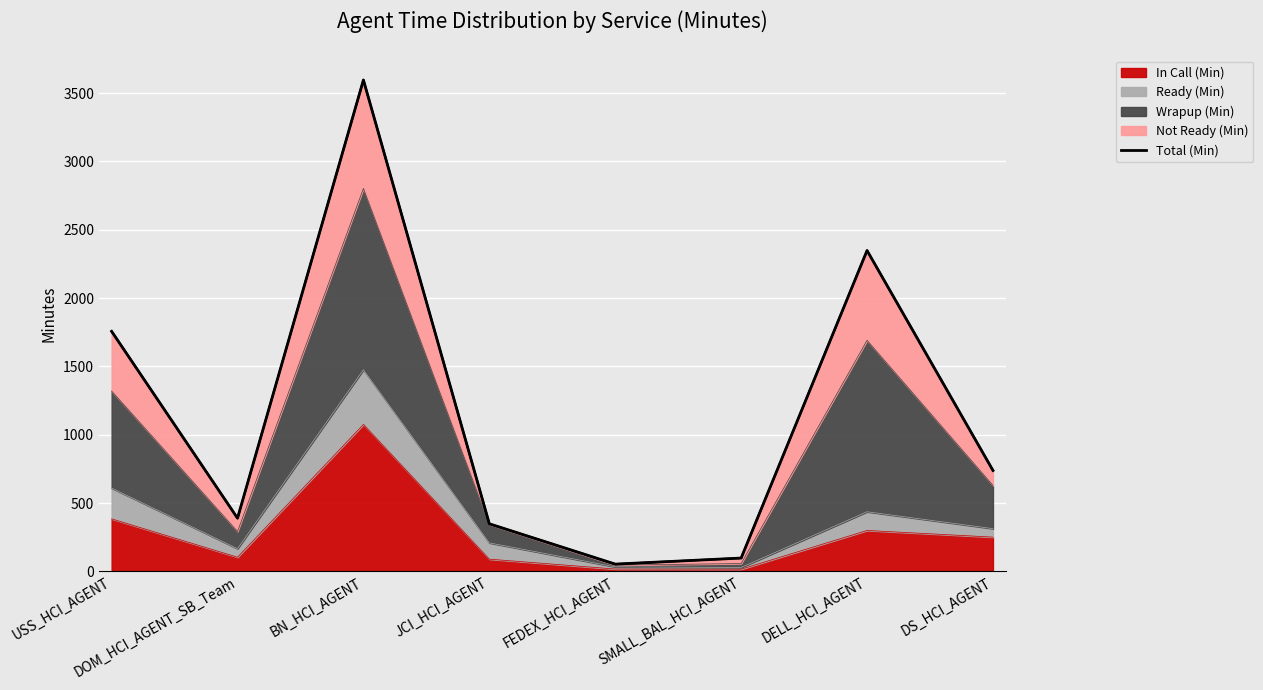

At which label is the value closest to 1824?

USS_HCI_AGENT